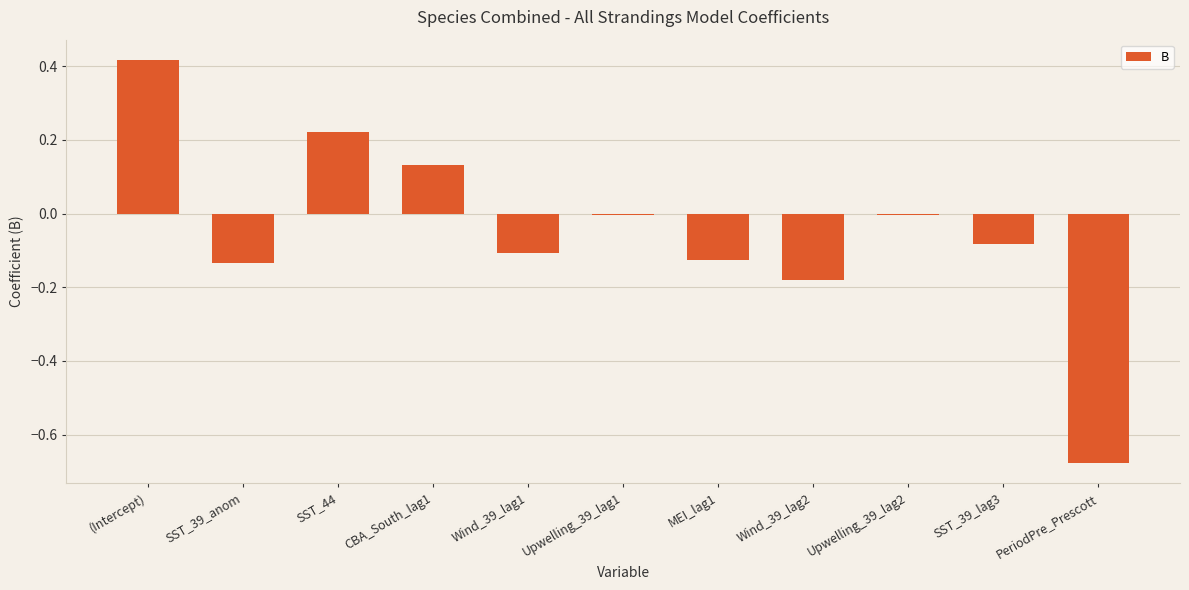

Which label corresponds to the largest value in the chart?

(Intercept)